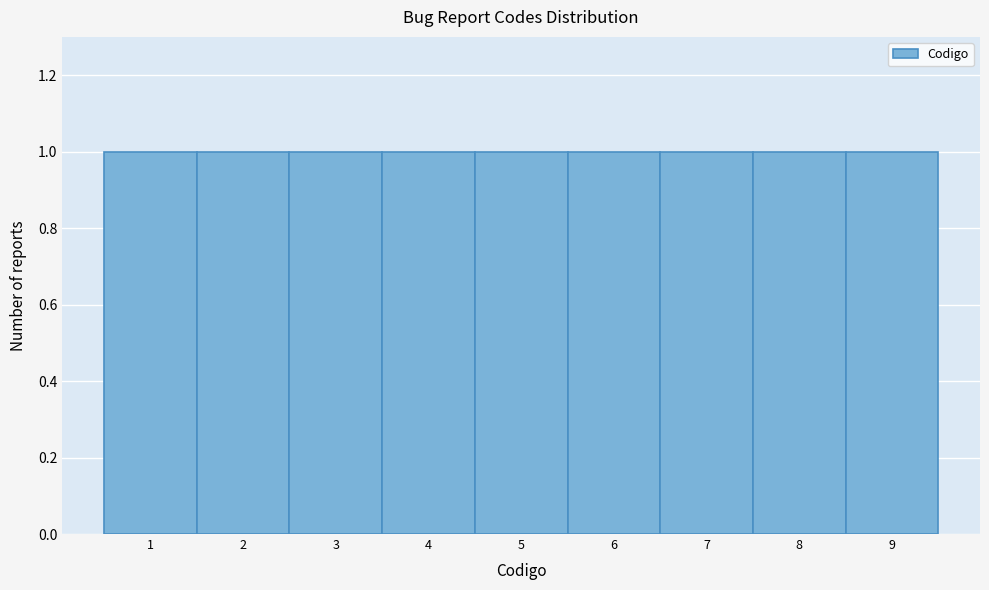

Reading left to right, transcribe this chart: for each bar, give the range it covers on the x-axis and its height. The values are not printed on the chart, so give them approximately, as read against the axis.

0.5 to 1.5: 1
1.5 to 2.5: 1
2.5 to 3.5: 1
3.5 to 4.5: 1
4.5 to 5.5: 1
5.5 to 6.5: 1
6.5 to 7.5: 1
7.5 to 8.5: 1
8.5 to 9.5: 1